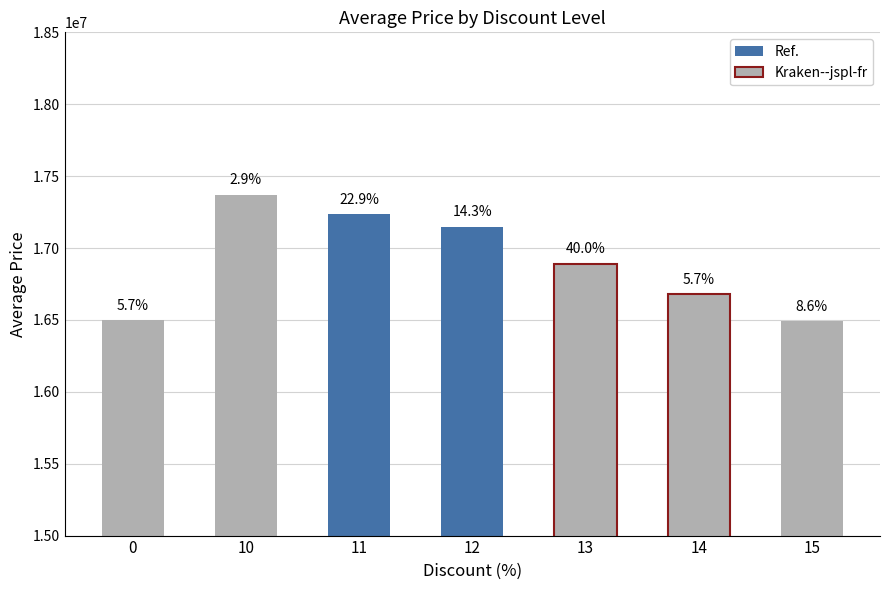

What is the change in value from 10 to 13?

-479340